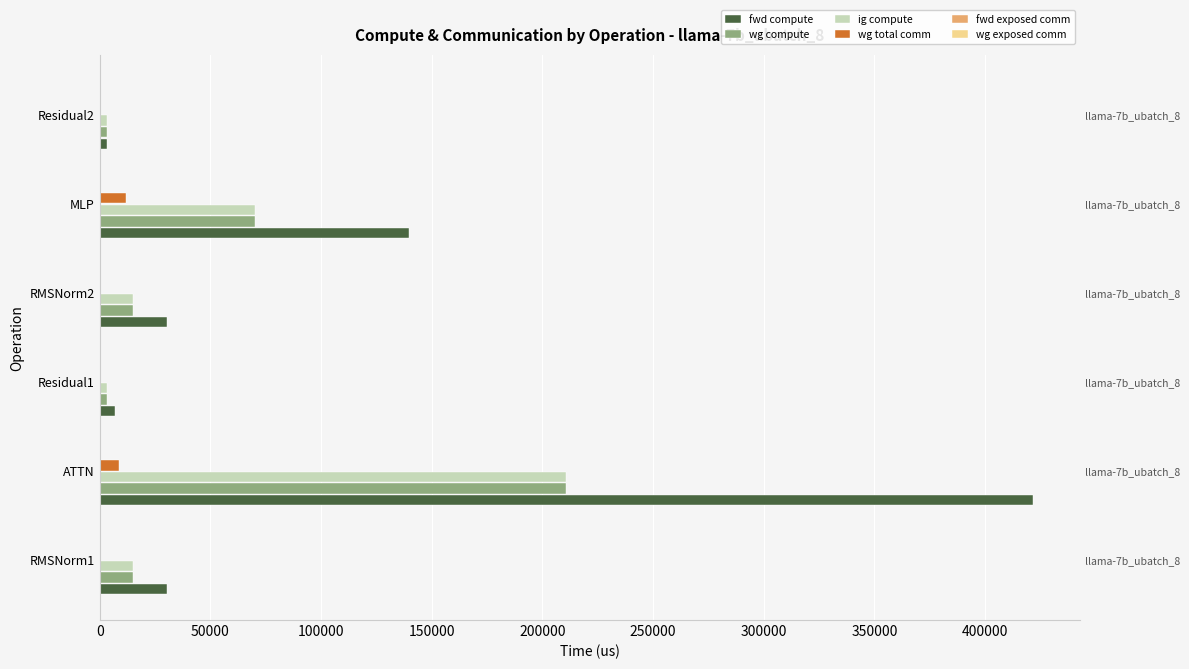

Is it true that wg total comm equals -7875.4 at RMSNorm1?

False